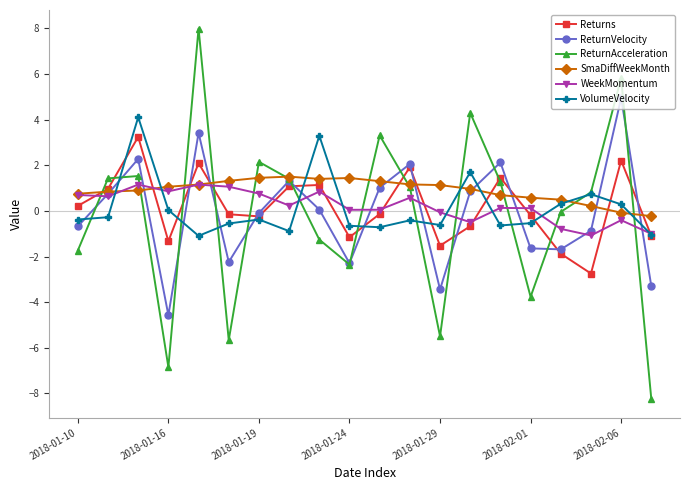

Count the number of data series in this chart.

6